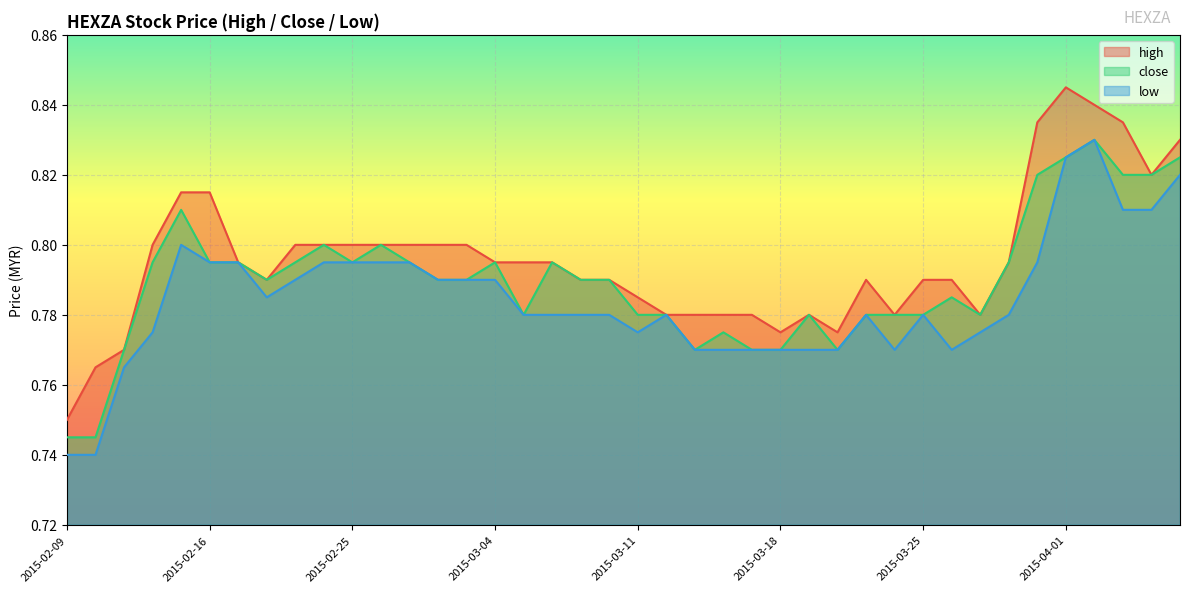

List the series in order of their peak value, lowest first.

close, low, high